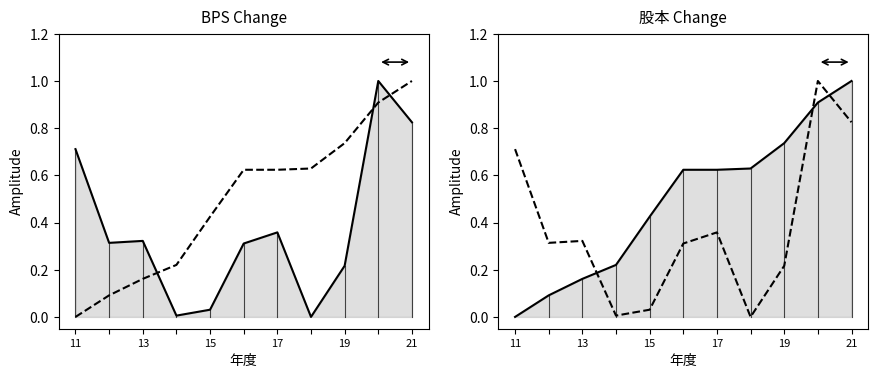

True or false: 股本 line and BPS line intersect in this chart.

True